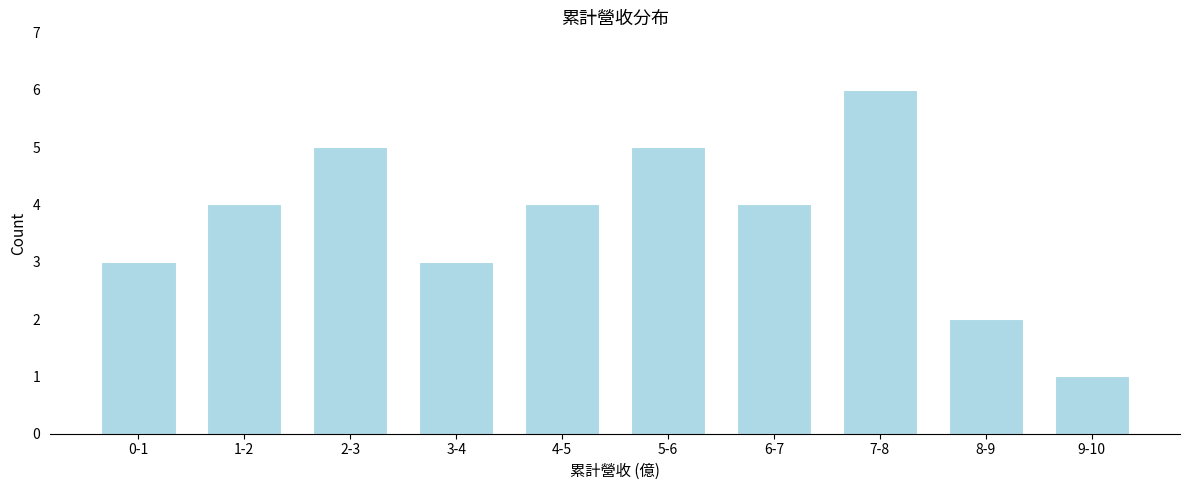

Reading left to right, list all the values displayed in this chart.

0-1=3	1-2=4	2-3=5	3-4=3	4-5=4	5-6=5	6-7=4	7-8=6	8-9=2	9-10=1